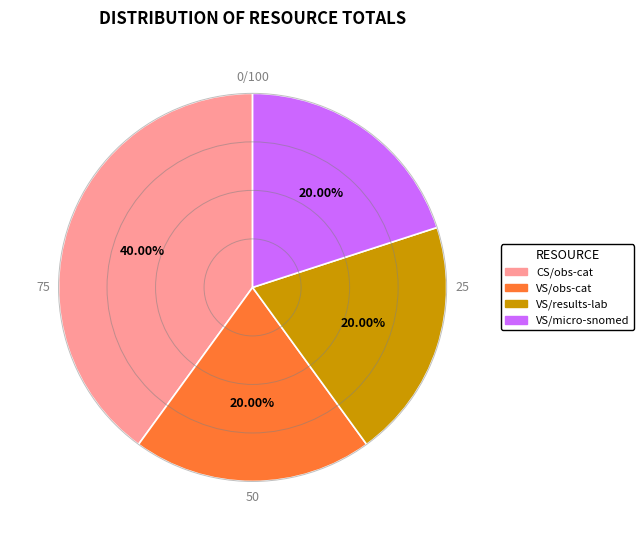

How many segments does this pie chart have?

4